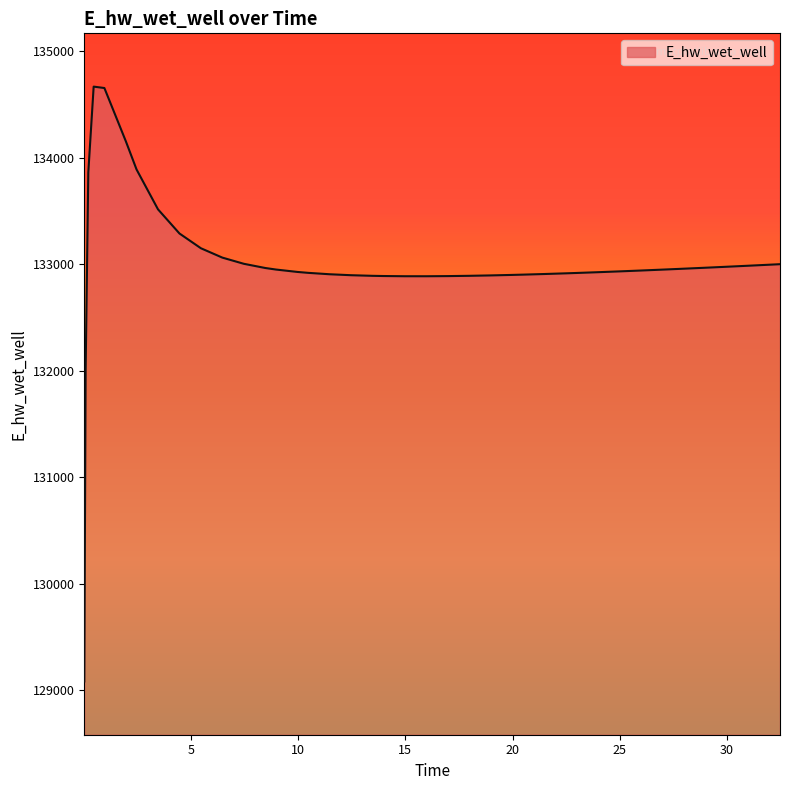

Does the chart have visible grid lines?

No